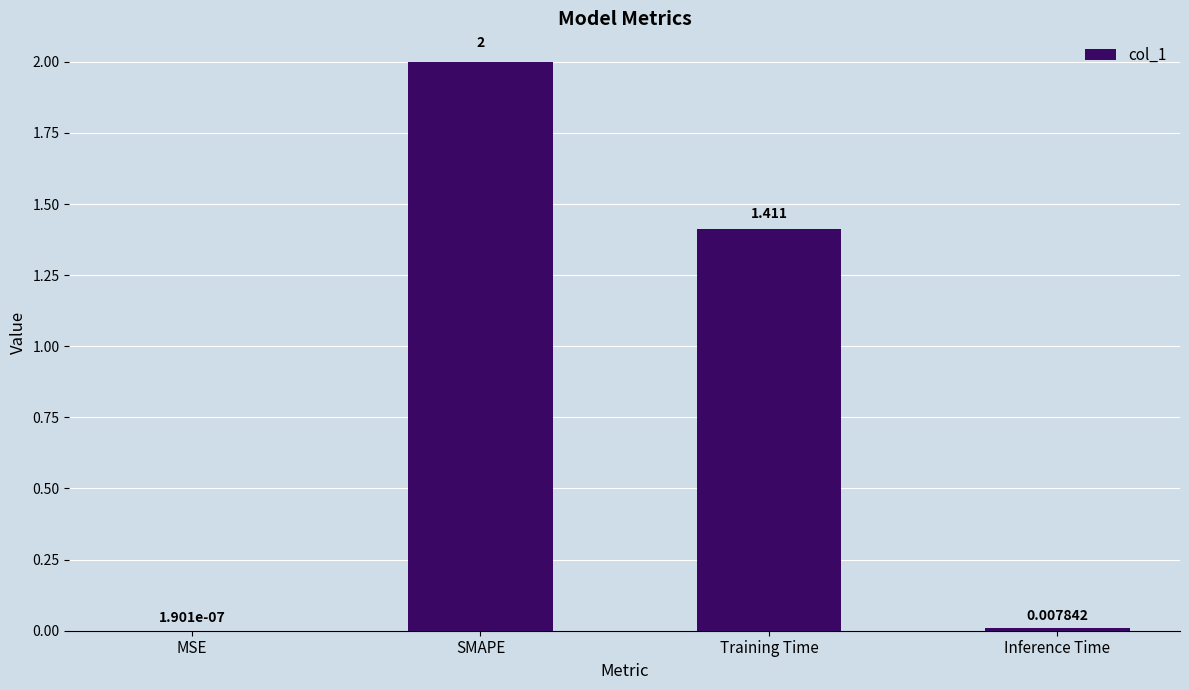

Between Inference Time and SMAPE, which is larger?

SMAPE